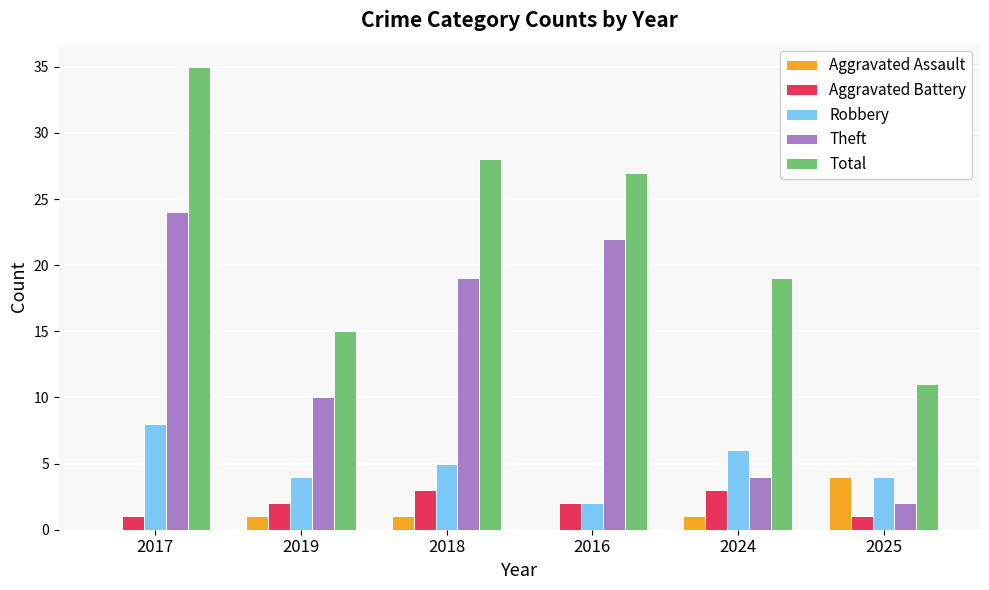

Which series has the largest range (max minus min)?

Total